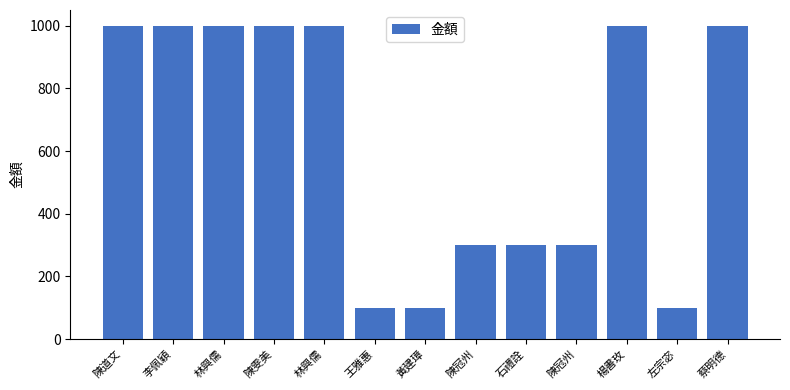

How many series are shown in this chart?

1